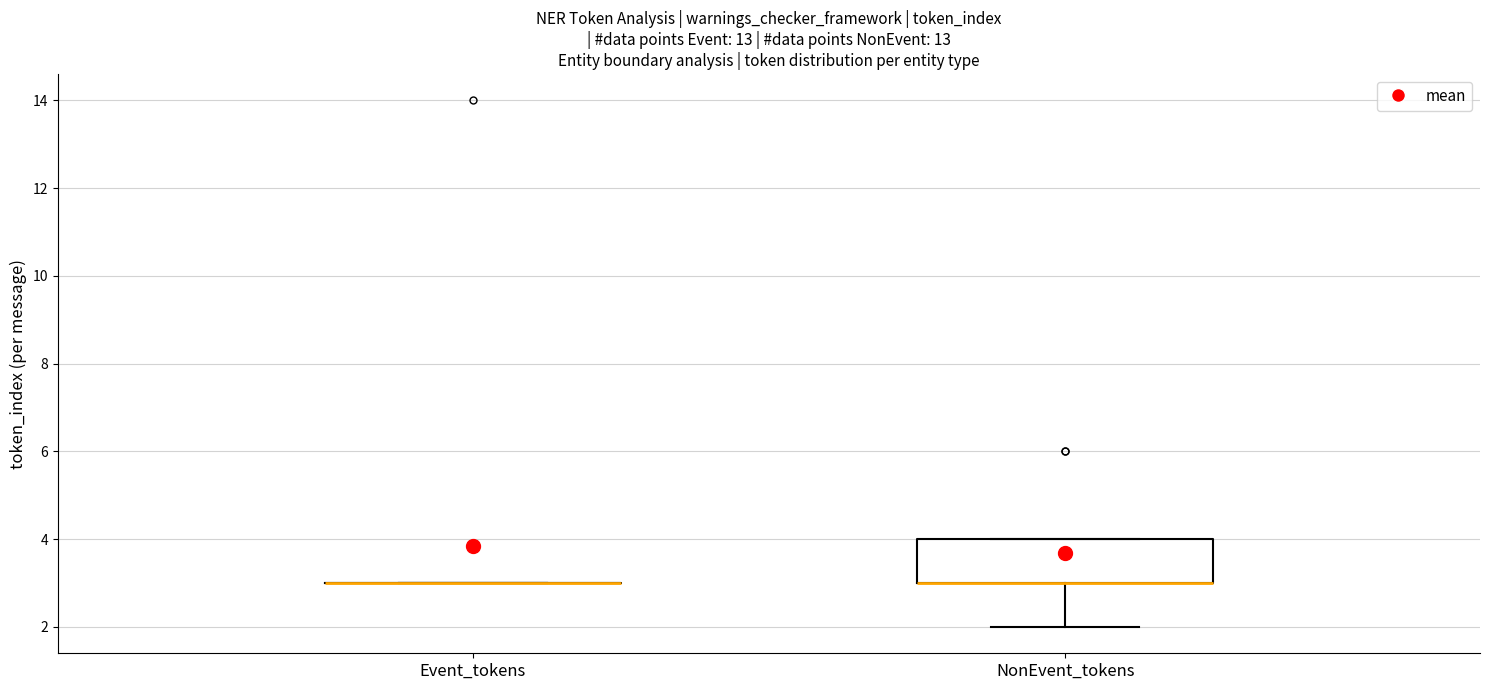

Reading left to right, transcribe this box plot: for each box, give where its median line is, the range the box spans, and where its two whiskers end, as read against the y-axis. The values are not printed on the chart, so give them approximately, as read against the axis.

Event_tokens: box collapsed to a line at 3, whiskers 3 to 3
NonEvent_tokens: median 3 (drawn on the box's lower edge), box 3 to 4, whiskers 2 to 4